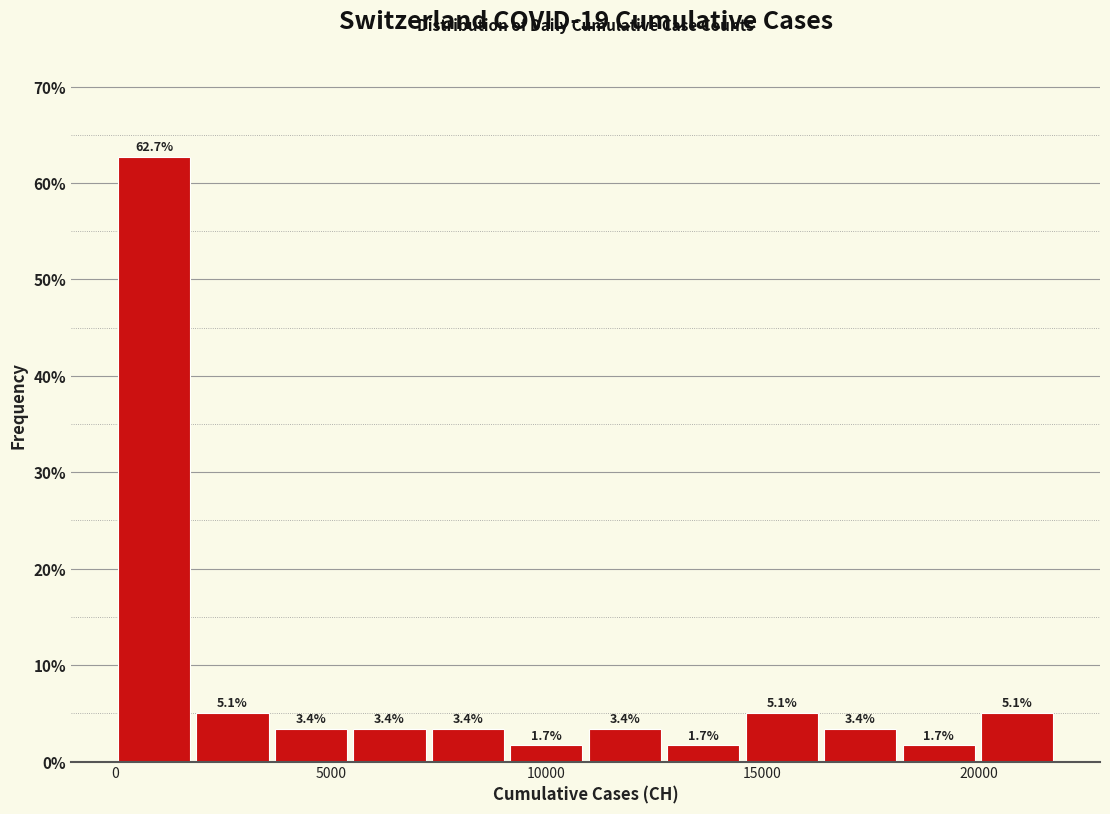

Around what value on the x-axis is the tallest bar? Give the approximate position of its centre, as read against the axis.

1000